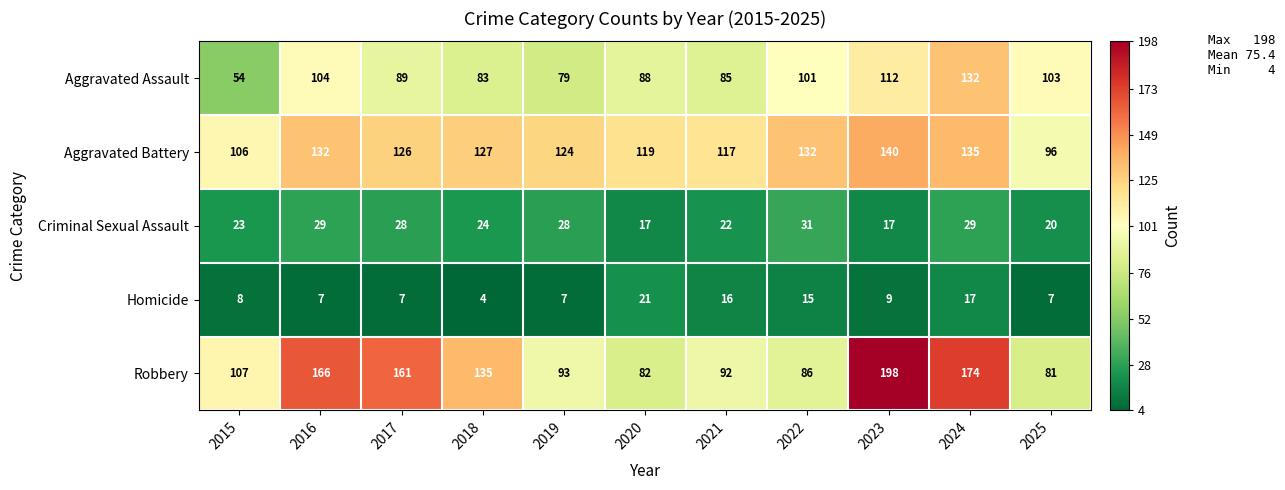

At which category does the chart reach its peak across all series?

2023